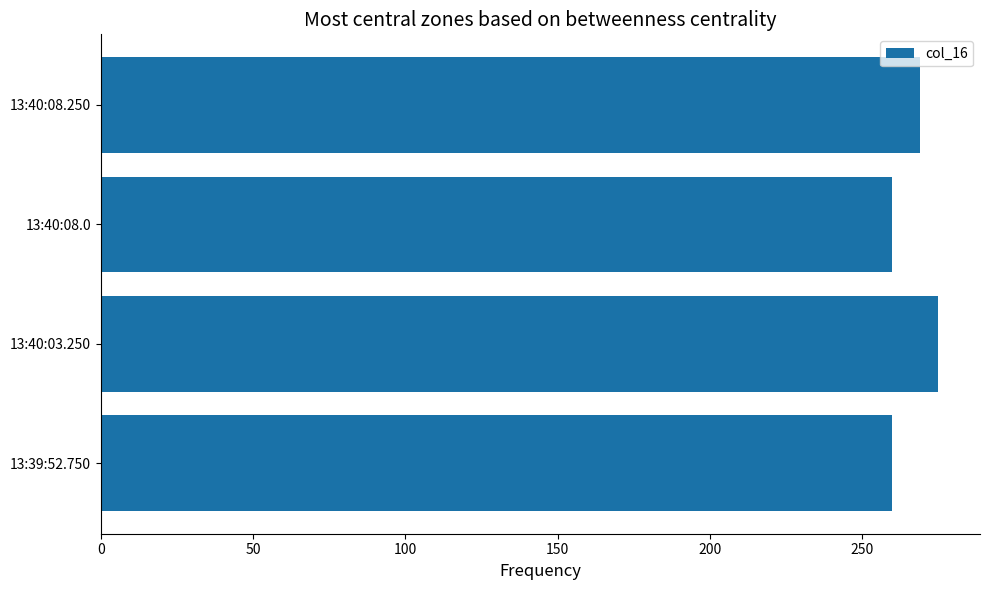

Reading top to bottom, extract all data points from this chart.

269	260	275	260